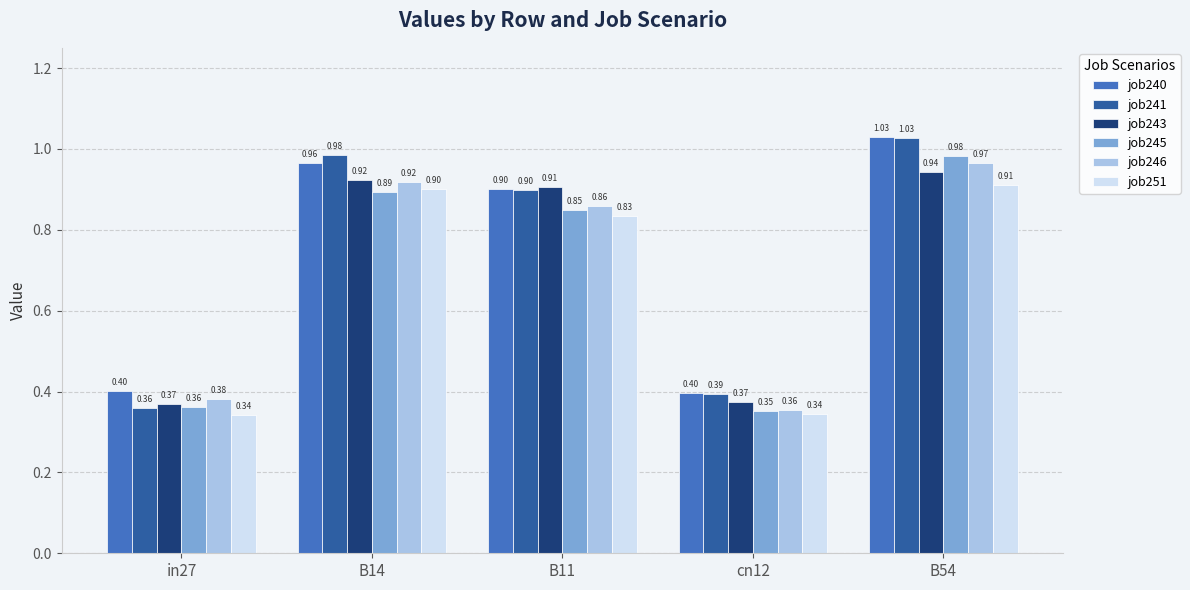

How many groups of bars are there?

5